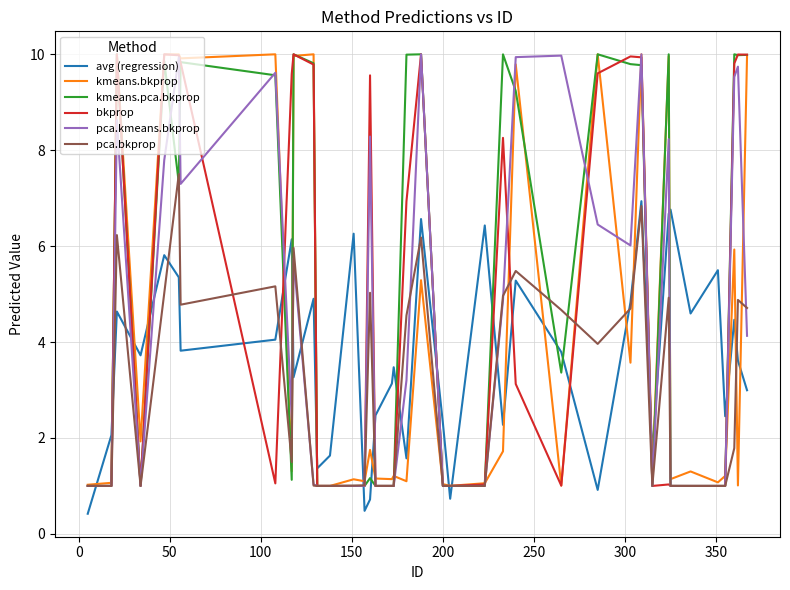

What is the maximum value shown in the chart?

10.0